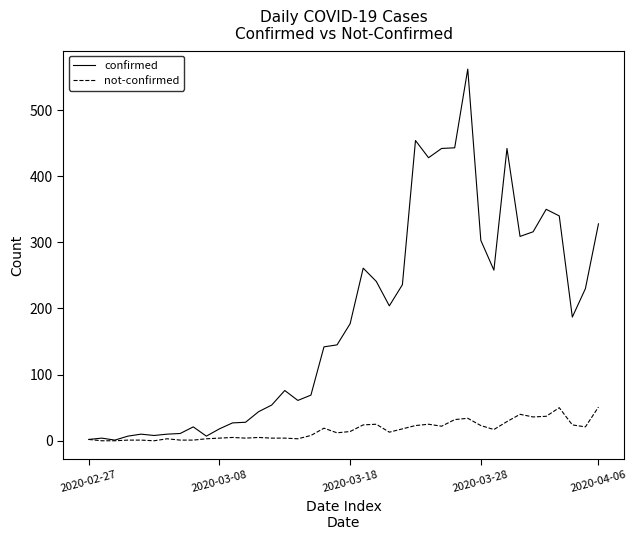

Which series has the widest spread of values?

confirmed